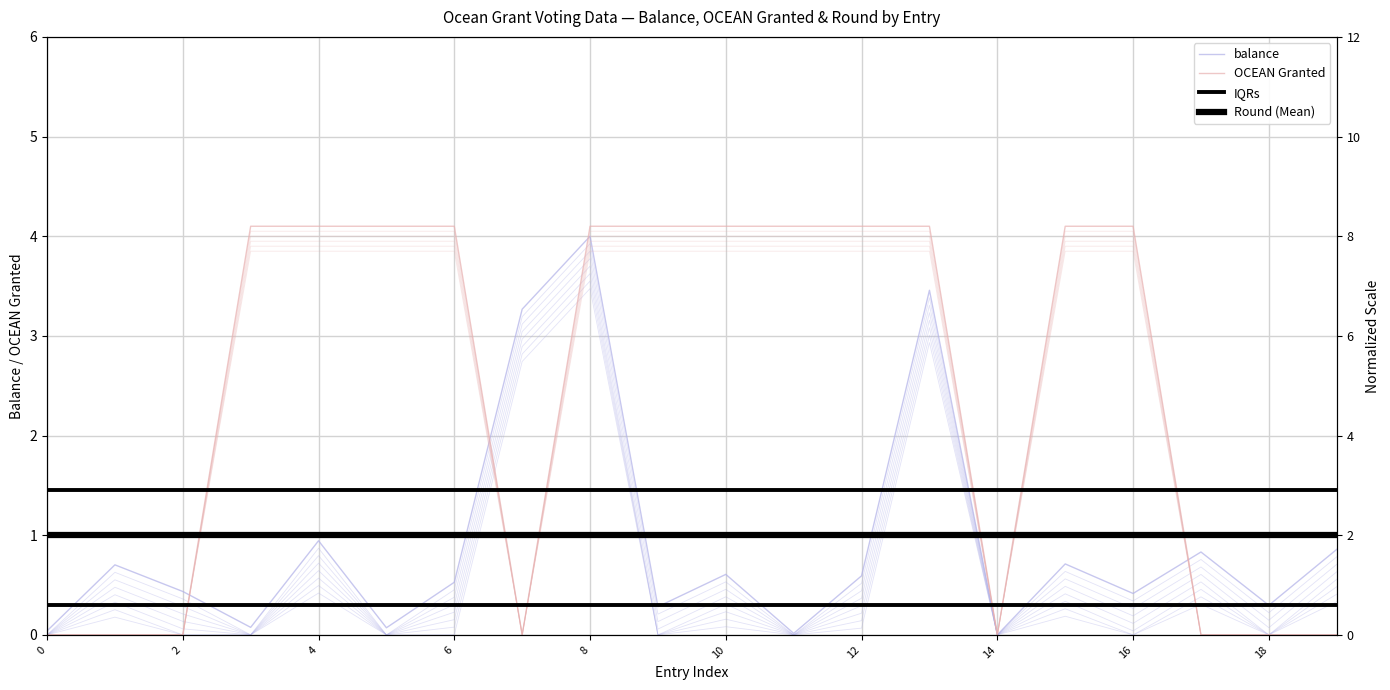

What is the value of the IQRs point at the 6th from the left?

1.4